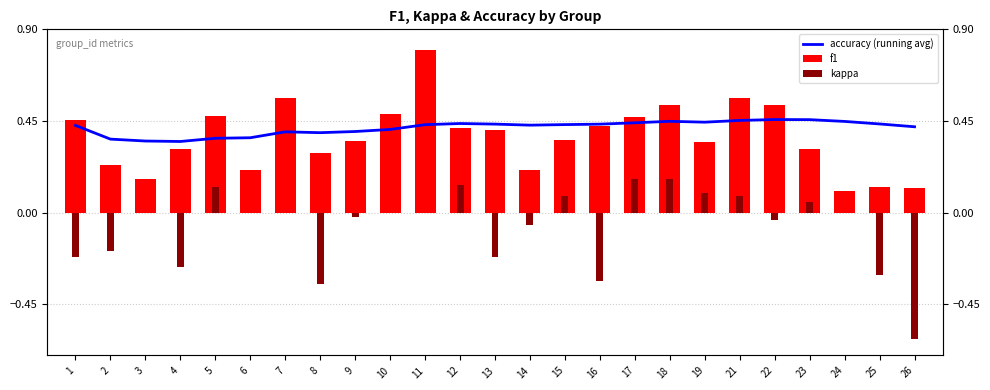

Reading left to right, transcribe all the data shown in this chart.

accuracy (running avg): 1=0.4	2=0.4	3=0.4	4=0.3	5=0.4	6=0.4	7=0.4	8=0.4	9=0.4	10=0.4	11=0.4	12=0.4	13=0.4	14=0.4	15=0.4	16=0.4	17=0.4	18=0.4	19=0.4	21=0.5	22=0.5	23=0.5	24=0.4	25=0.4	26=0.4
f1: 1=0.5	2=0.2	3=0.2	4=0.3	5=0.5	6=0.2	7=0.6	8=0.3	9=0.4	10=0.5	11=0.8	12=0.4	13=0.4	14=0.2	15=0.4	16=0.4	17=0.5	18=0.5	19=0.3	21=0.6	22=0.5	23=0.3	24=0.1	25=0.1	26=0.1
kappa: 1=-0.2	2=-0.2	3=0.0	4=-0.3	5=0.1	6=0.0	7=0.0	8=-0.4	9=-0.0	10=0.0	11=0.0	12=0.1	13=-0.2	14=-0.1	15=0.1	16=-0.3	17=0.2	18=0.2	19=0.1	21=0.1	22=-0.0	23=0.1	24=0.0	25=-0.3	26=-0.6